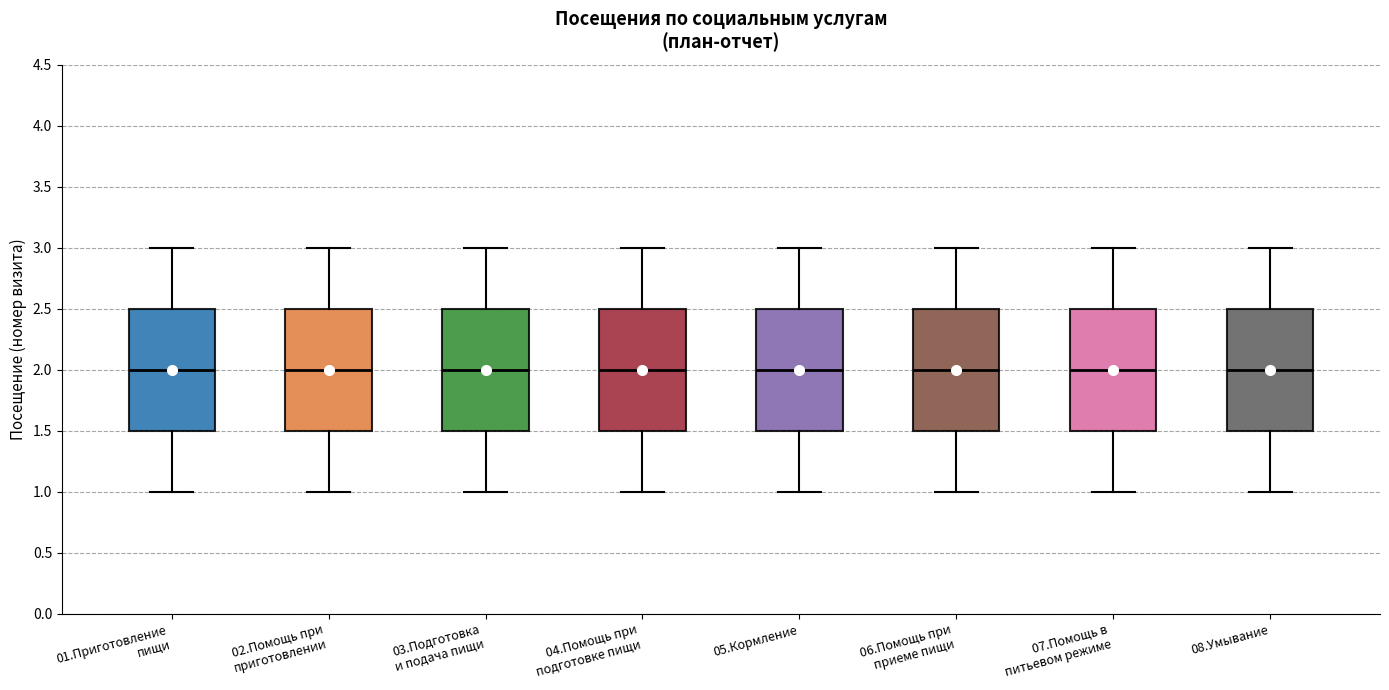

Reading left to right, read every box against the y-axis: the position of its median line, the range the box covers, and the ends of its whiskers. The values are not printed on the chart, so give them approximately, as read against the axis.

01.Приготовление пищи: median 2.0, box 1.5 to 2.5, whiskers 1.0 to 3.0
02.Помощь при приготовлении: median 2.0, box 1.5 to 2.5, whiskers 1.0 to 3.0
03.Подготовка и подача пищи: median 2.0, box 1.5 to 2.5, whiskers 1.0 to 3.0
04.Помощь при подготовке пищи: median 2.0, box 1.5 to 2.5, whiskers 1.0 to 3.0
05.Кормление: median 2.0, box 1.5 to 2.5, whiskers 1.0 to 3.0
06.Помощь при приеме пищи: median 2.0, box 1.5 to 2.5, whiskers 1.0 to 3.0
07.Помощь в питьевом режиме: median 2.0, box 1.5 to 2.5, whiskers 1.0 to 3.0
08.Умывание: median 2.0, box 1.5 to 2.5, whiskers 1.0 to 3.0